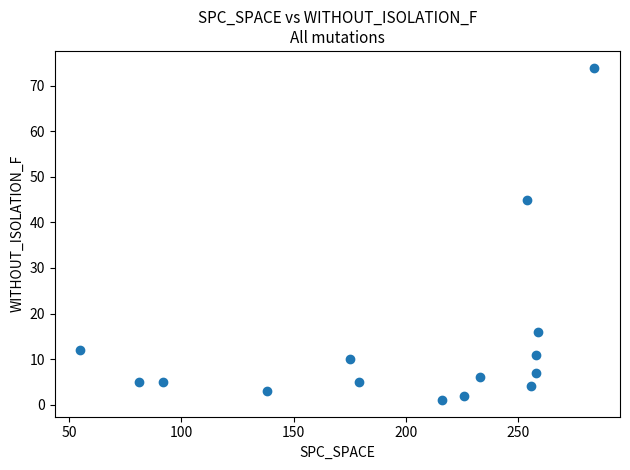

What is the range of Y values (max minus min)?

73